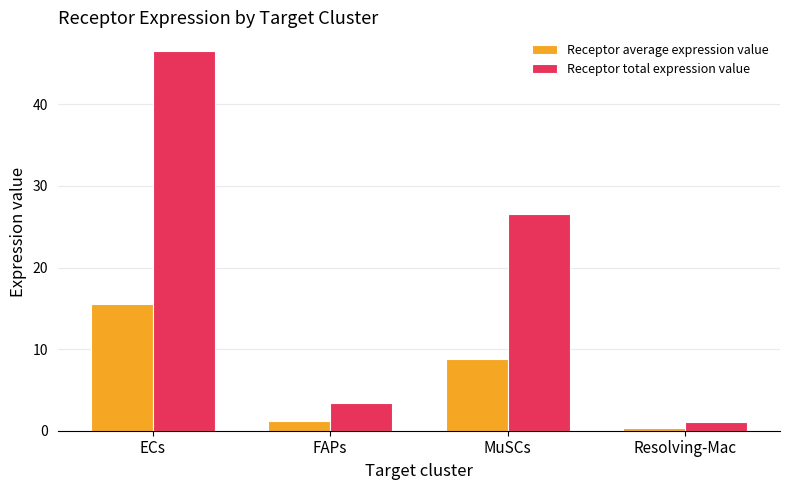

True or false: Receptor average expression value has a value of 15.5 at ECs.

True